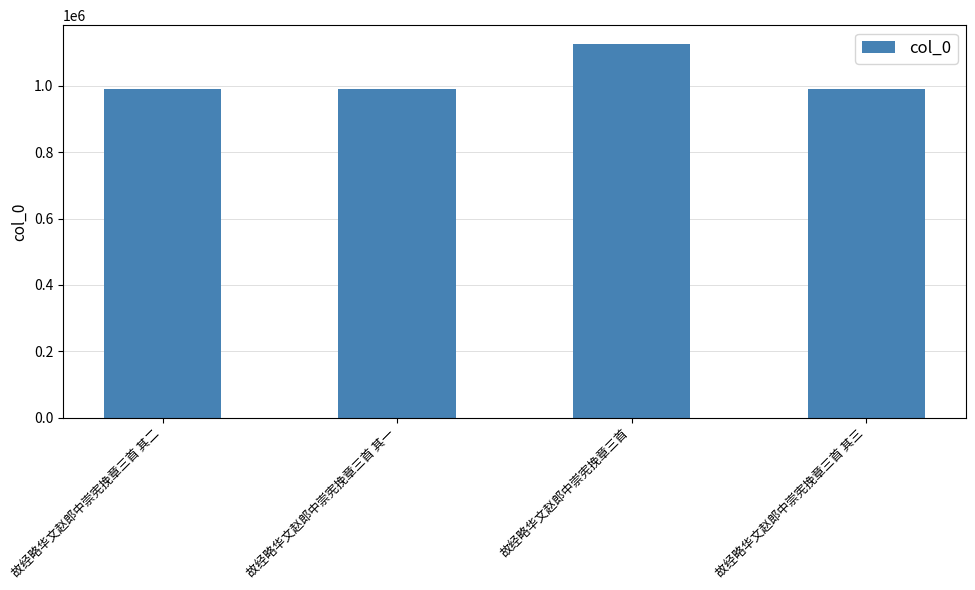

What is the approximate value at 故经略华文赵郎中崇宪挽章三首, to the nearest 100?

1126400